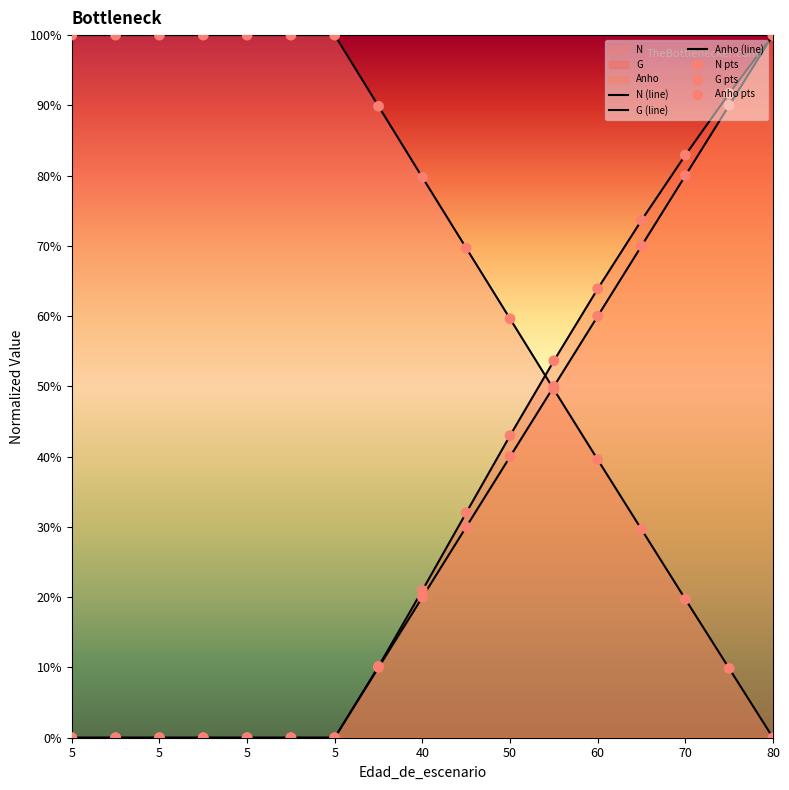

Which series has the largest total across all categories?

N (line)